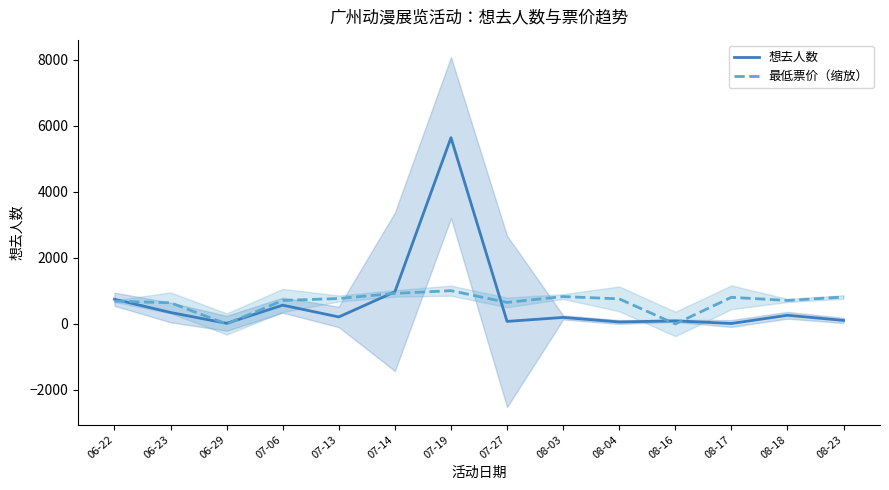

Rank the series at 06-22 from lowest to highest value.

最低票价（缩放）, 想去人数